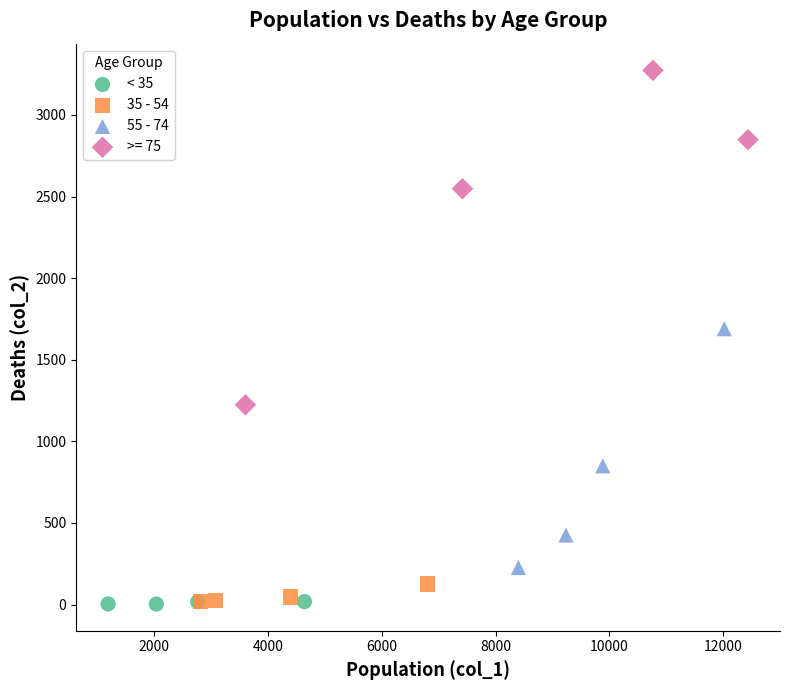

What are all the series names shown in the legend?

< 35, 35 - 54, 55 - 74, >= 75